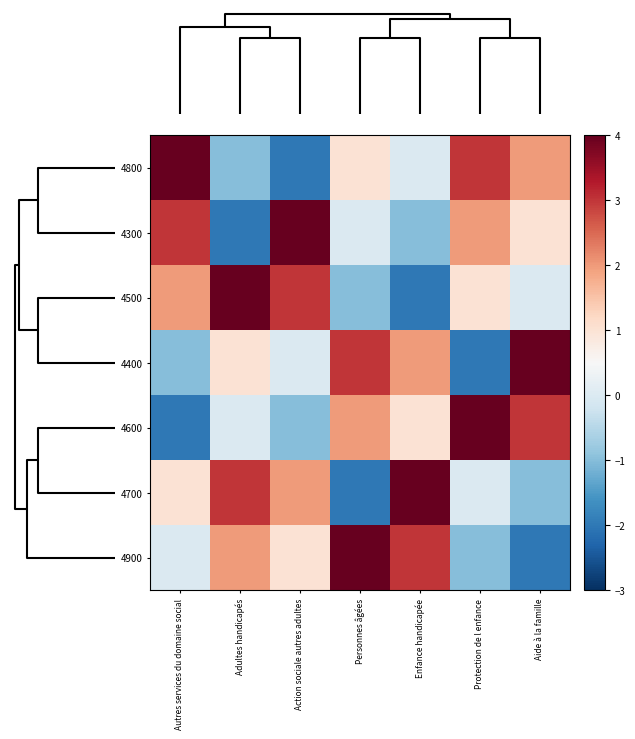

At how many categories does at least one series exceed 0?

7